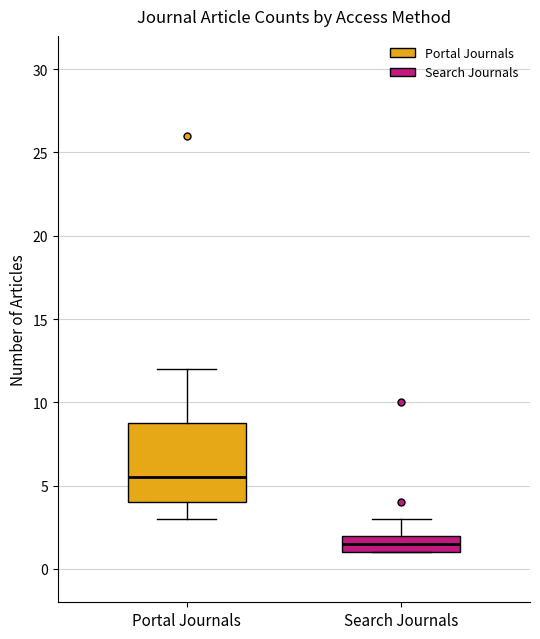

Comparing the boxes themselves (not the whiskers), which one is the tallest?

Portal Journals